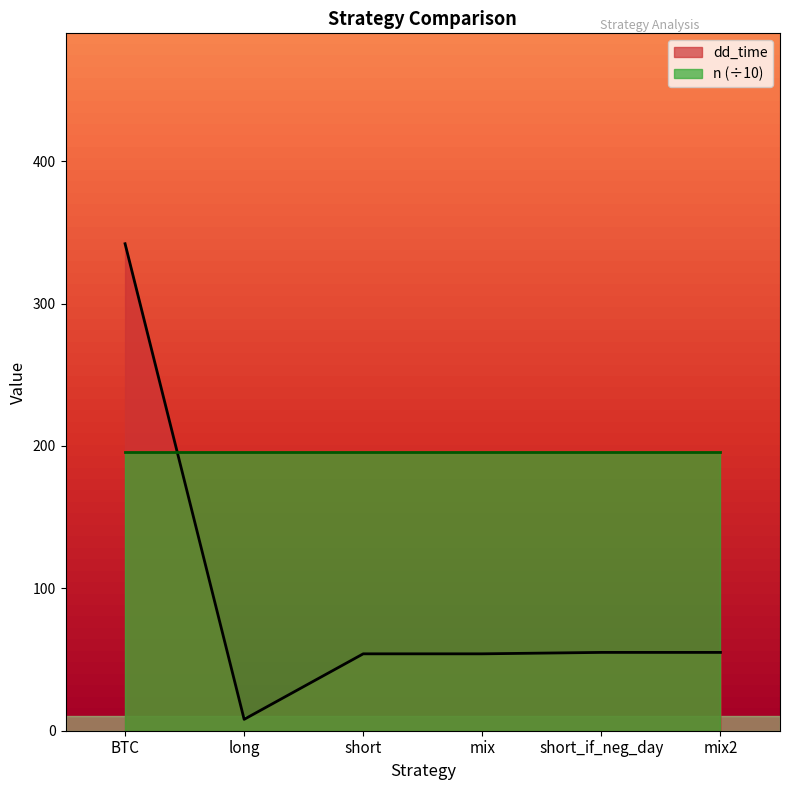

Is it true that the value at BTC is 612?

False